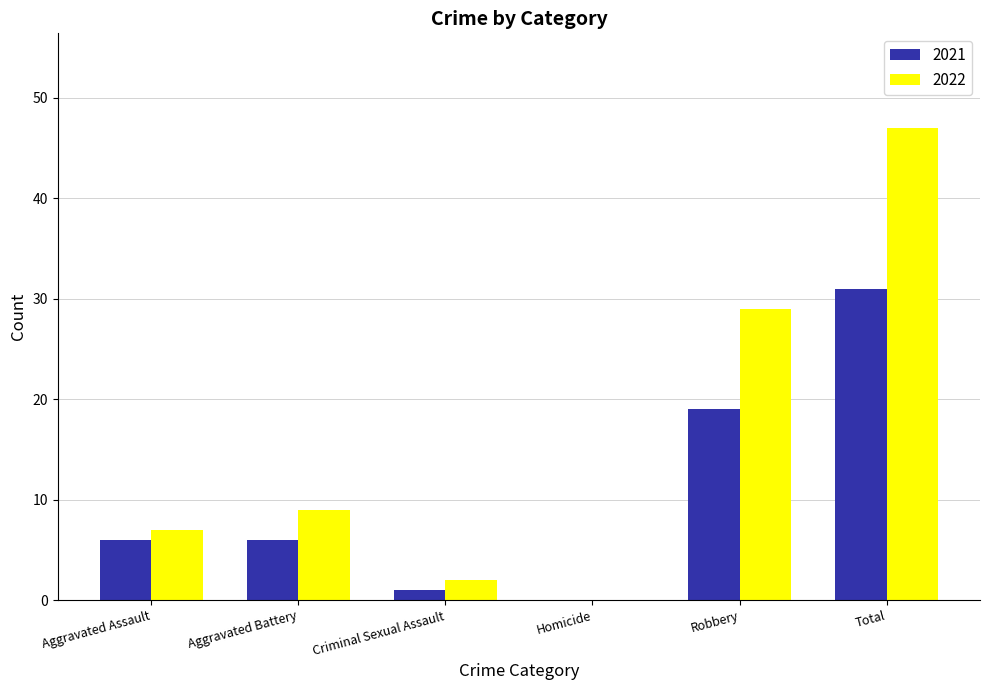

Which category has the highest value in the 2022 series?

Total